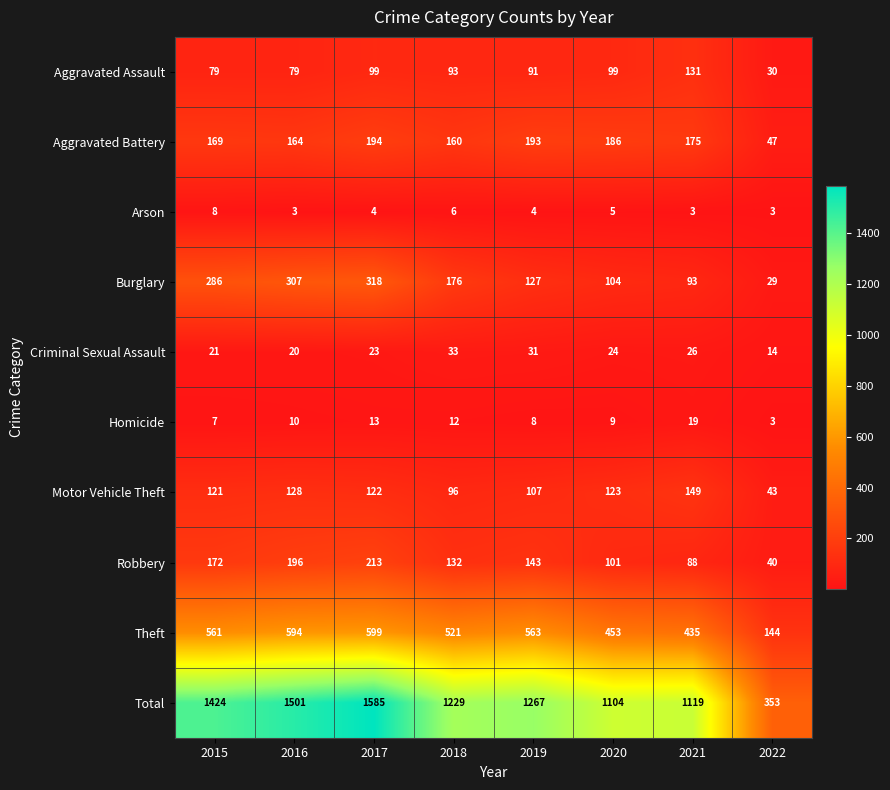

What is the greatest value displayed?

1585